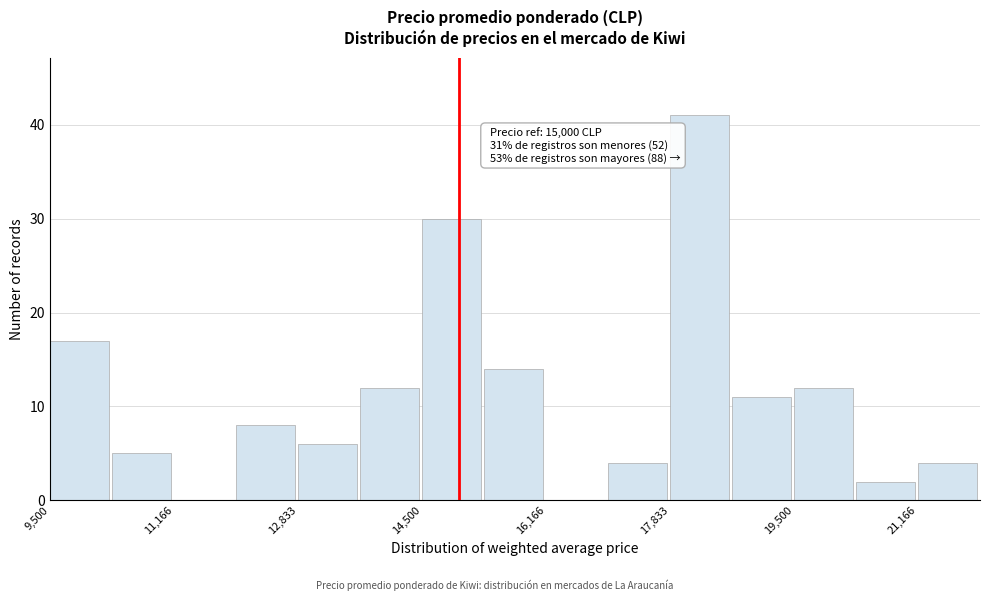

Which range on the x-axis has the tallest bar?

17800 to 18600